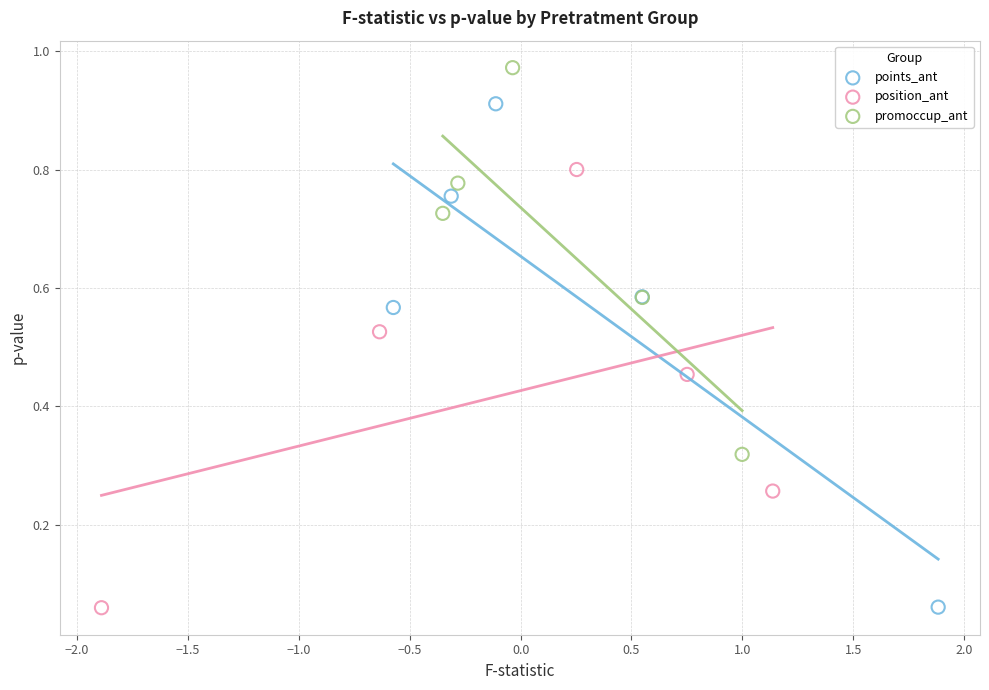

Which series contains the highest Y value?

promoccup_ant